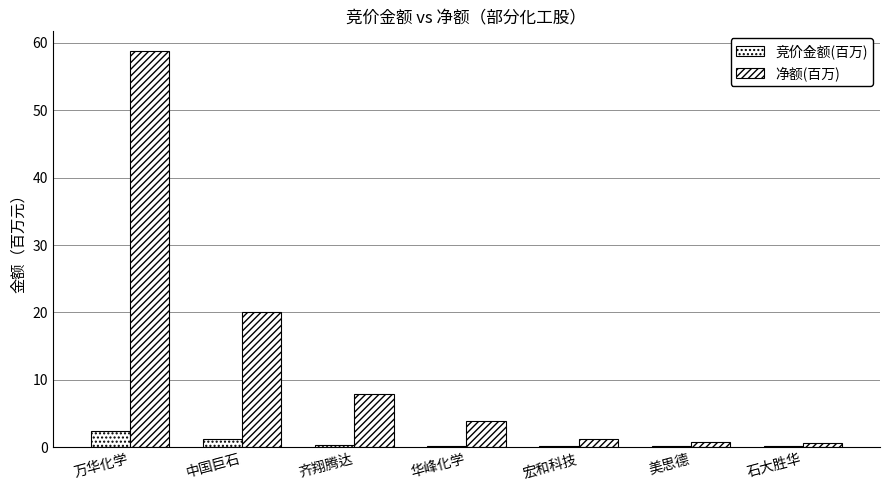

List the series in order of their overall mean, highest first.

净额(百万), 竞价金额(百万)